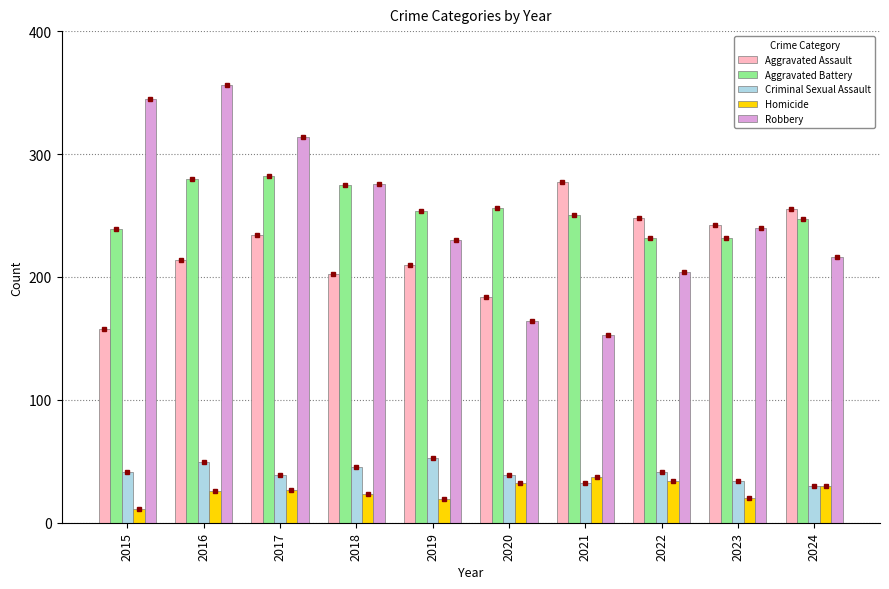

What is the total value across all series at 2018?

821